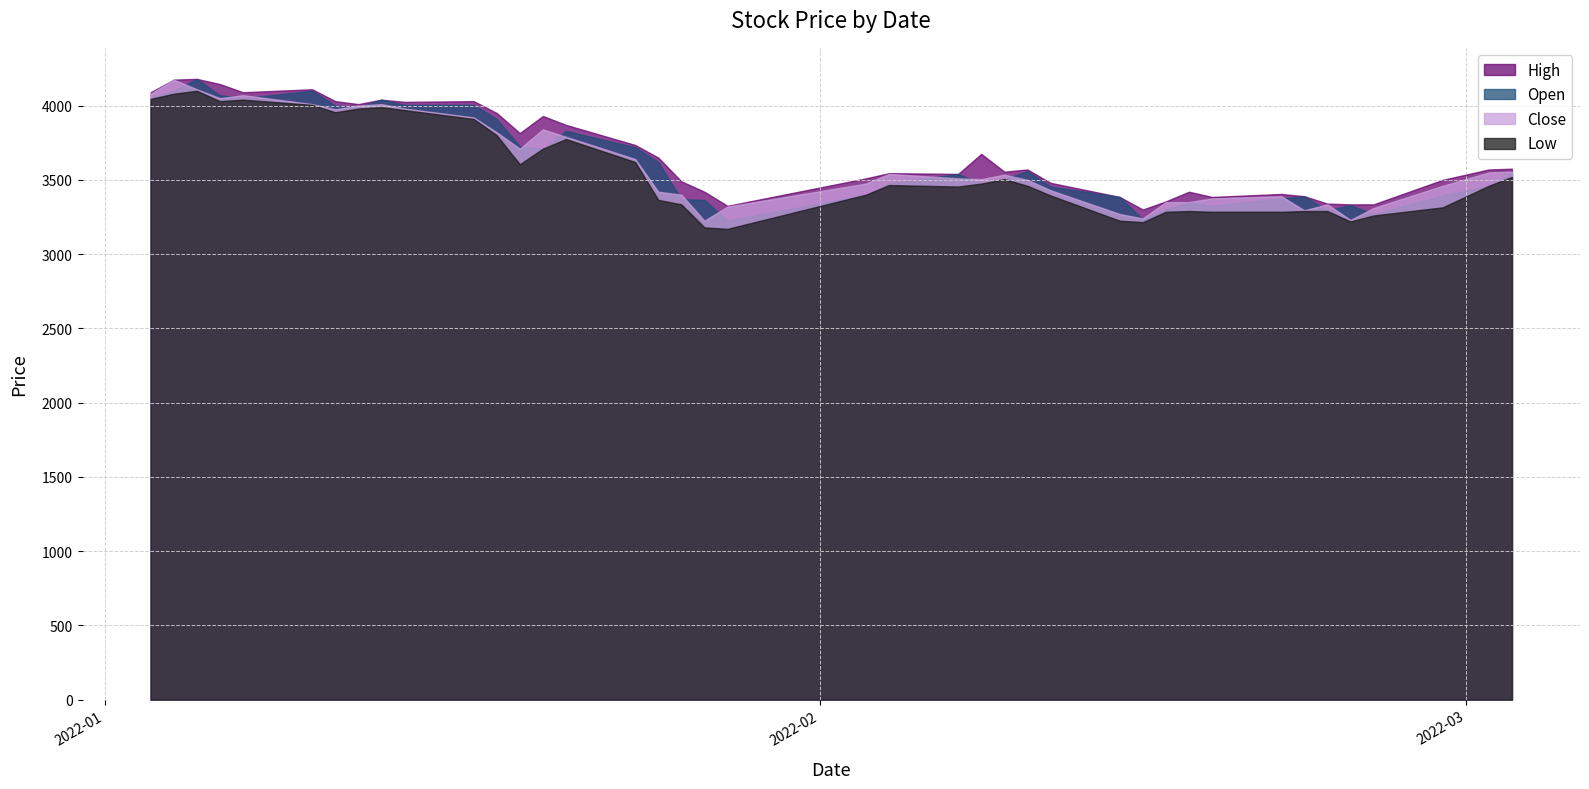

What is the value of the Close point at the 22nd from the left?

3540